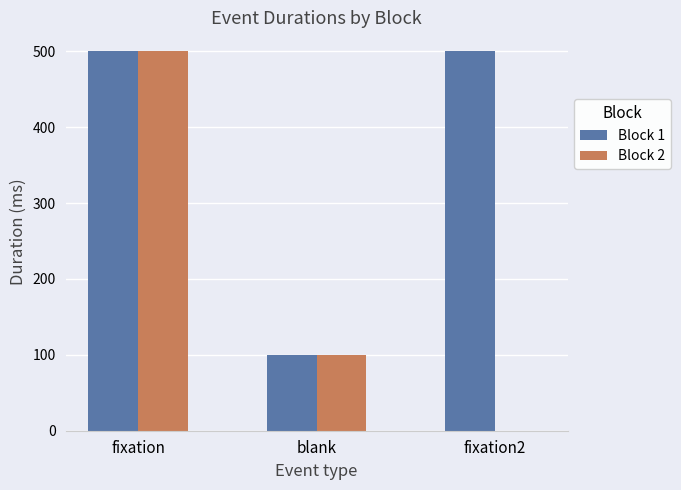

Count the Block 1 values in the range 100 to 500.

3